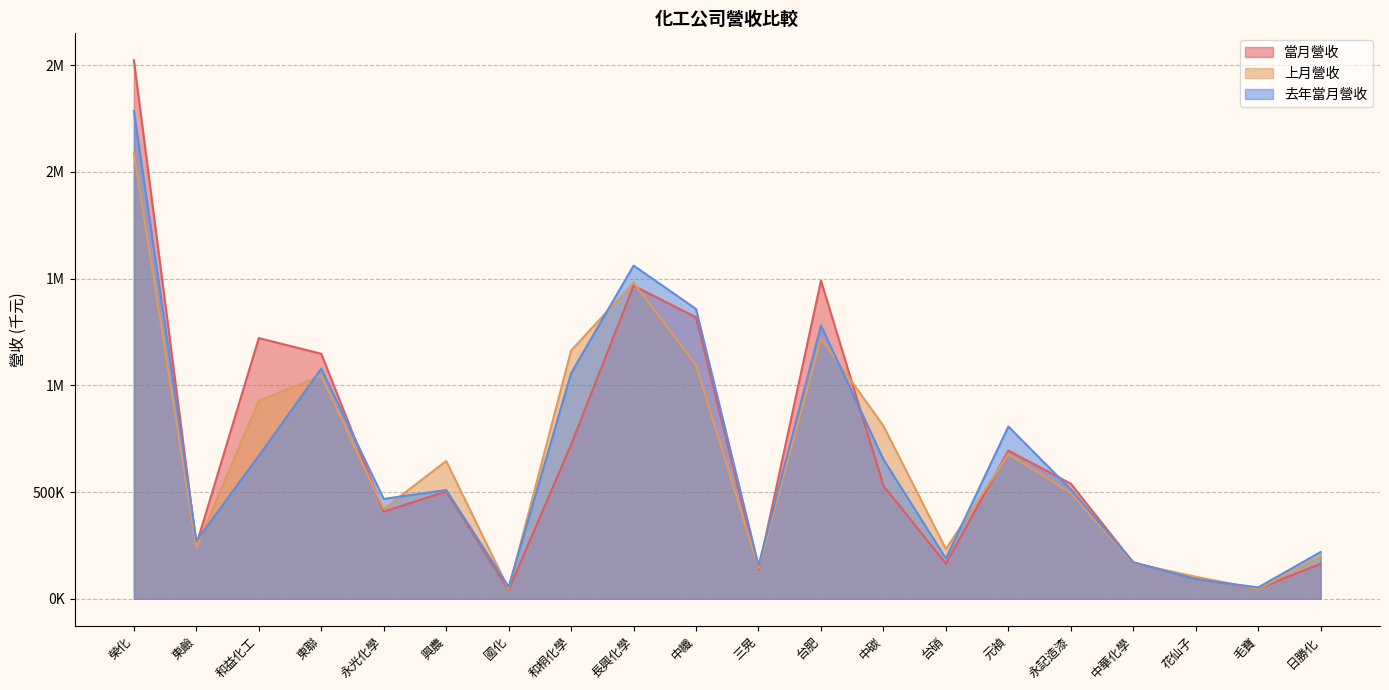

True or false: 去年當月營收 and 當月營收 intersect in this chart.

True